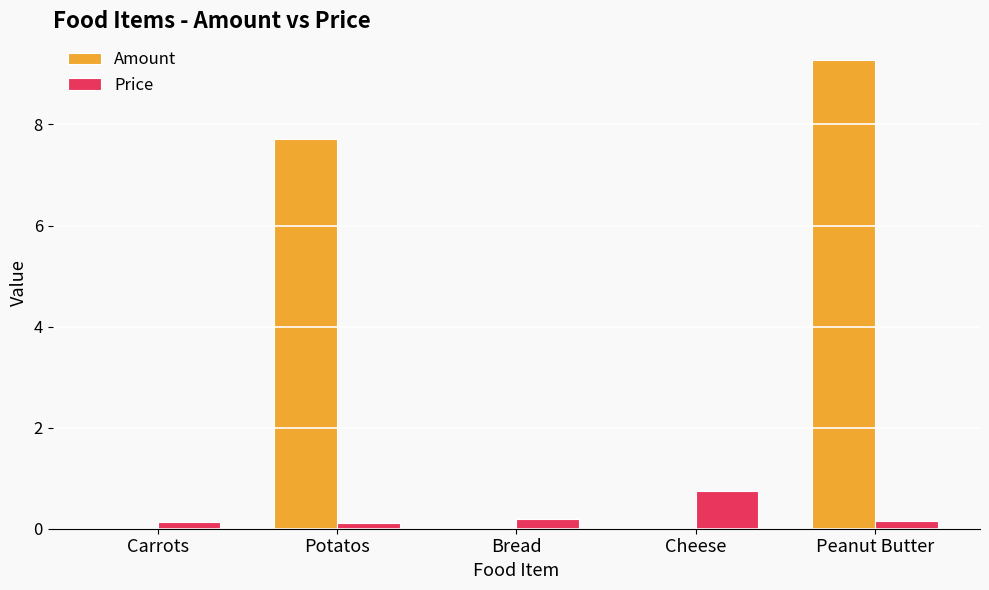

Are the bars grouped side by side (vs. stacked)?

Yes